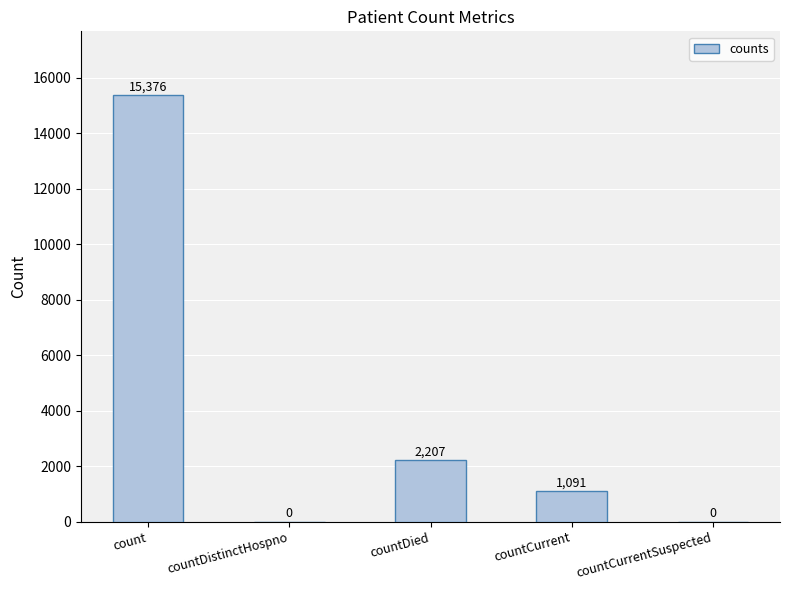

What is the change in value from count to countDied?

-13169